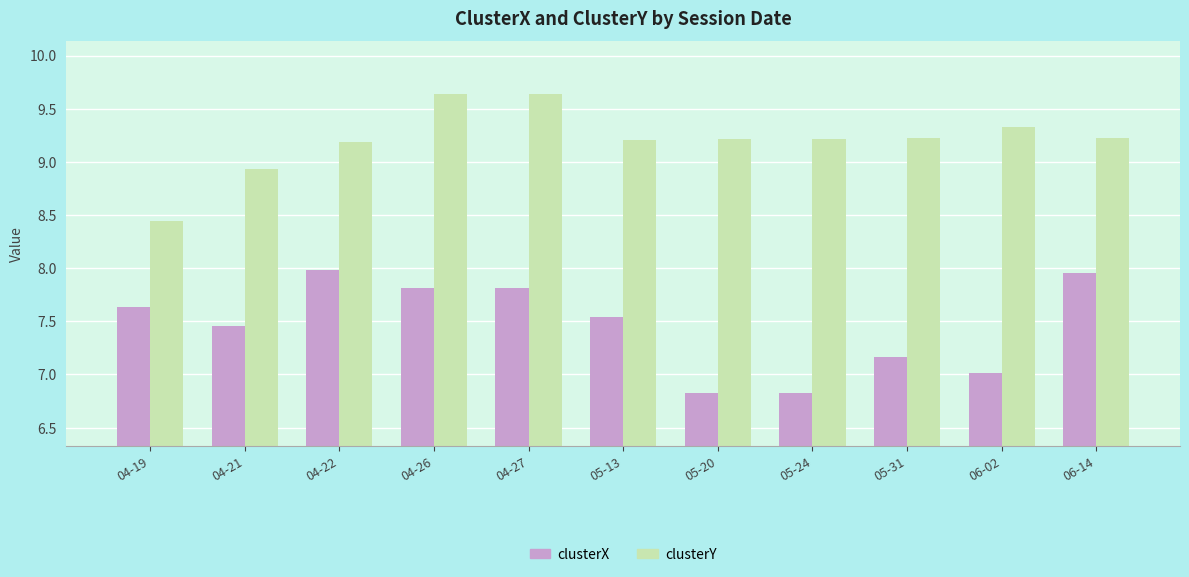

List the series in order of their overall mean, lowest first.

clusterX, clusterY